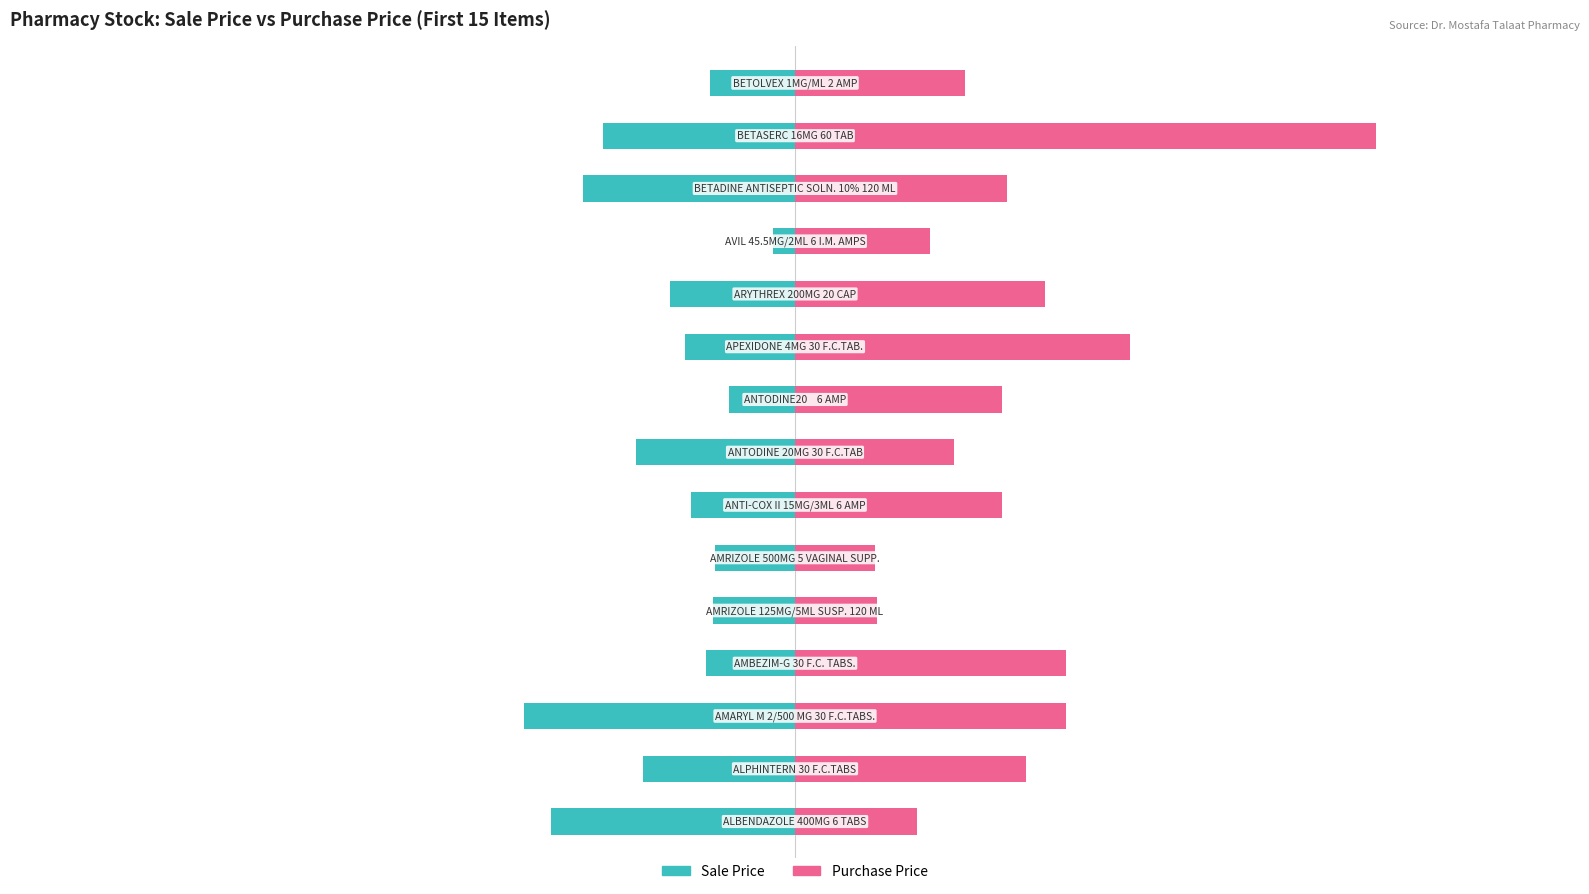

The value of Sale Price at 4 is -8.2. True or false?

False